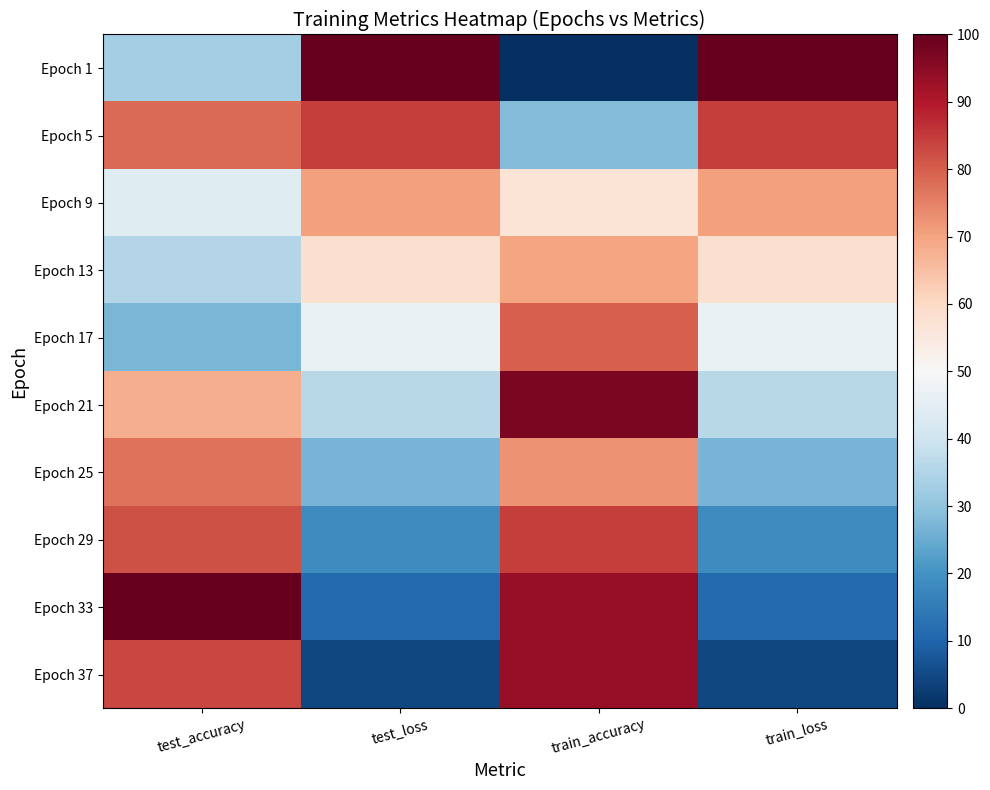

Count the number of categories in the chart.

4